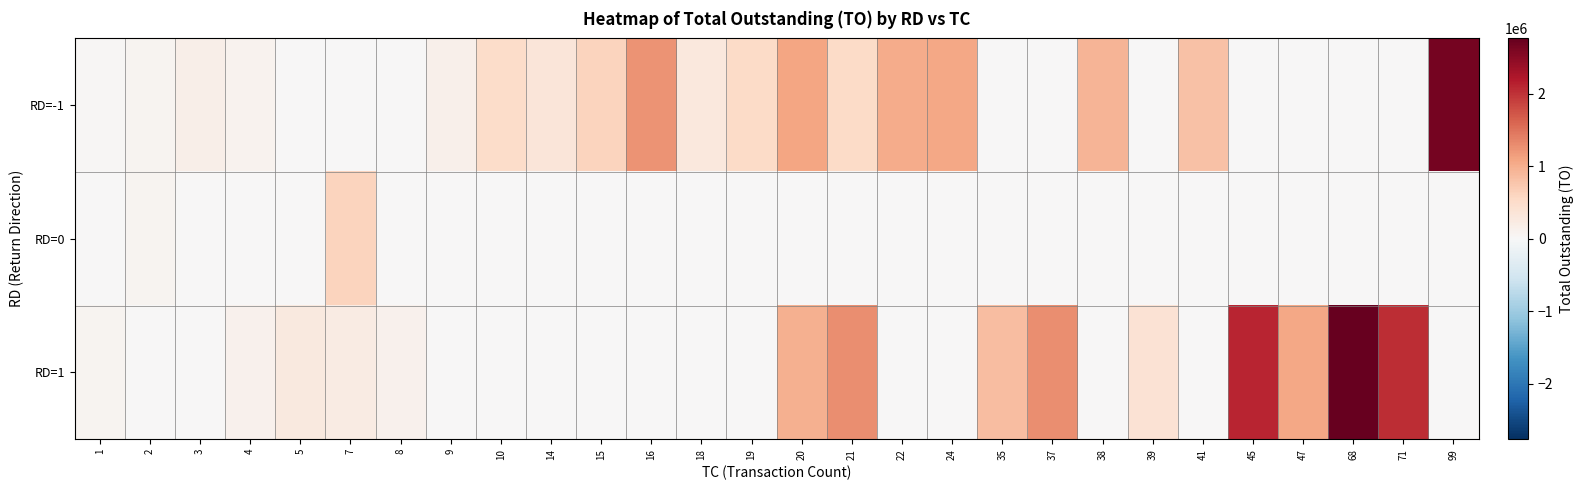

Which series has the largest range (max minus min)?

RD=1